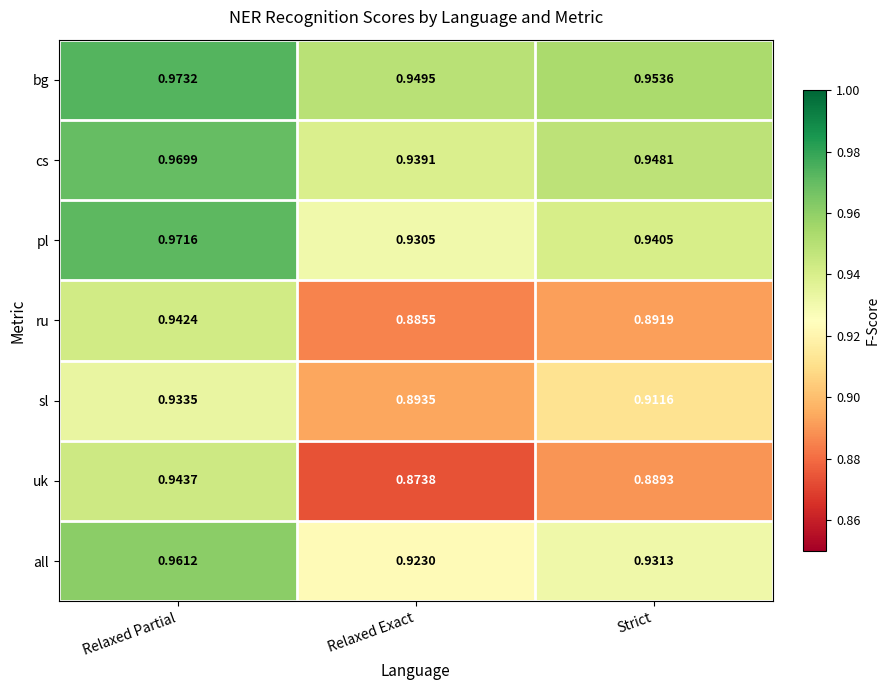

Which series has the widest spread of values?

uk